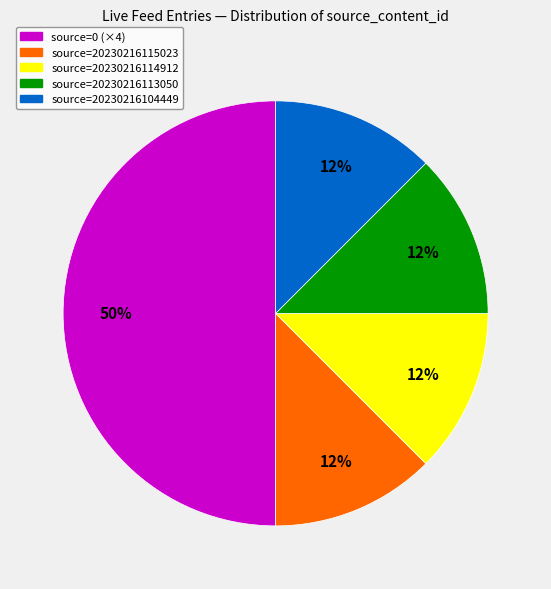

How many slices are in this pie chart?

5